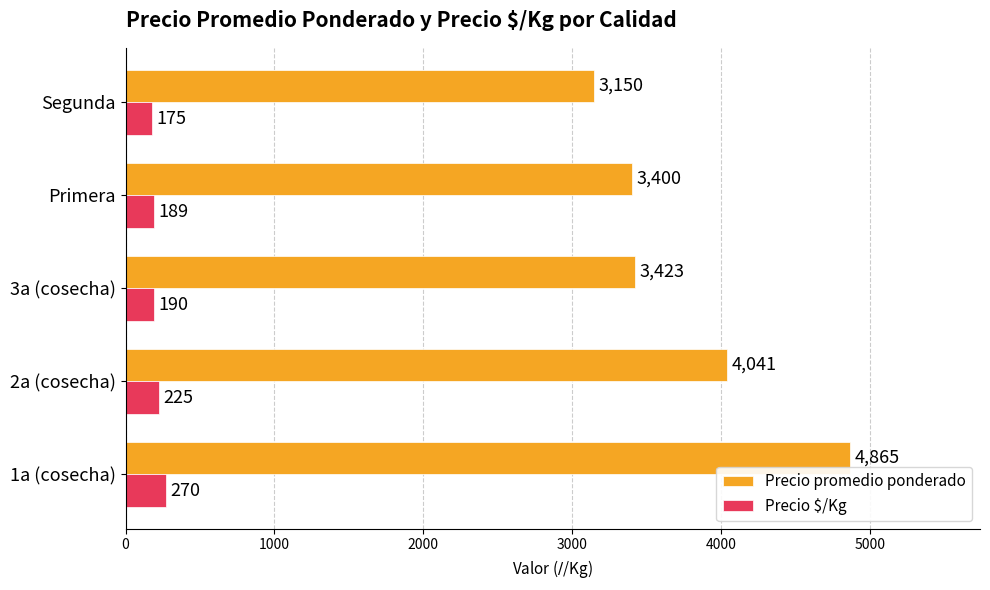

At which label is Precio $/Kg closest to 222?

2a (cosecha)